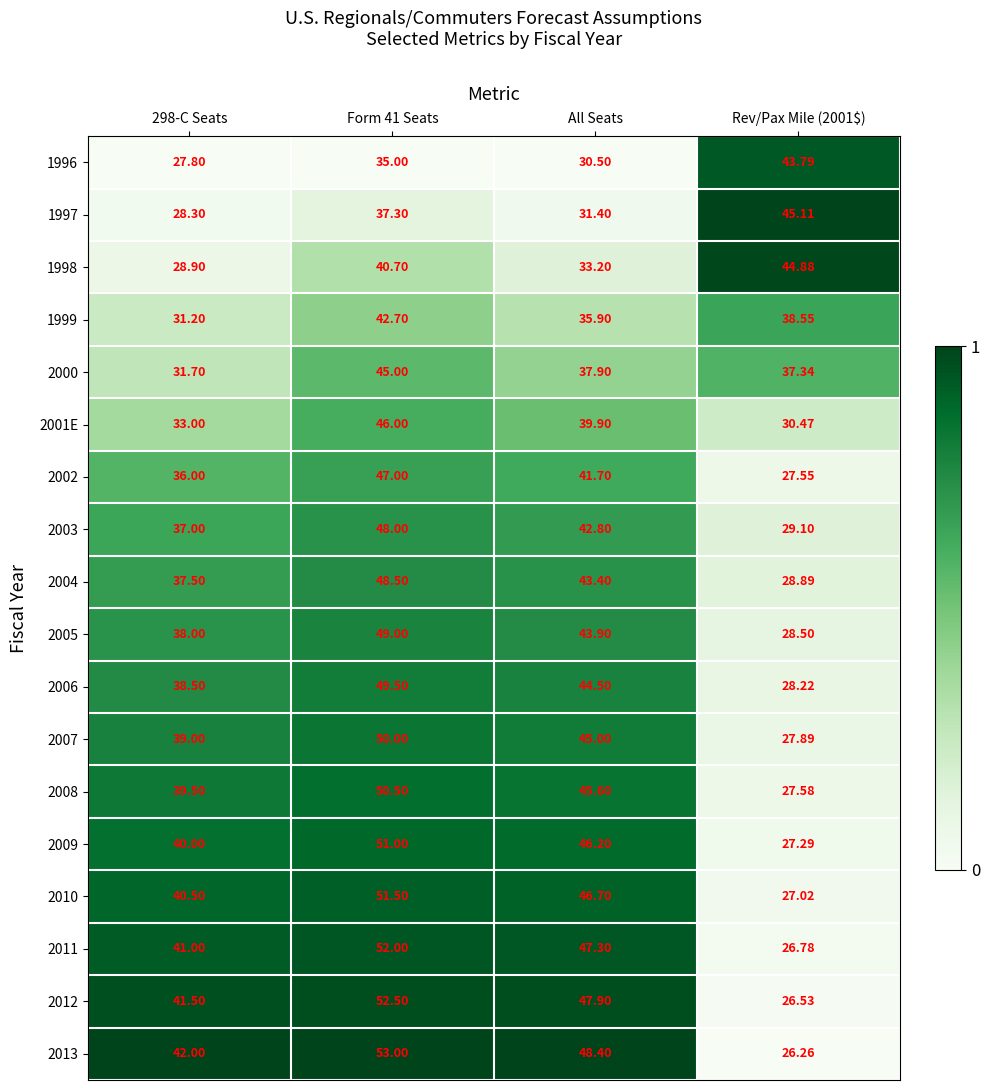

Is the value of 2013 at Rev/Pax Mile (2001$) greater than the value of 2005 at 298-C Seats?

No